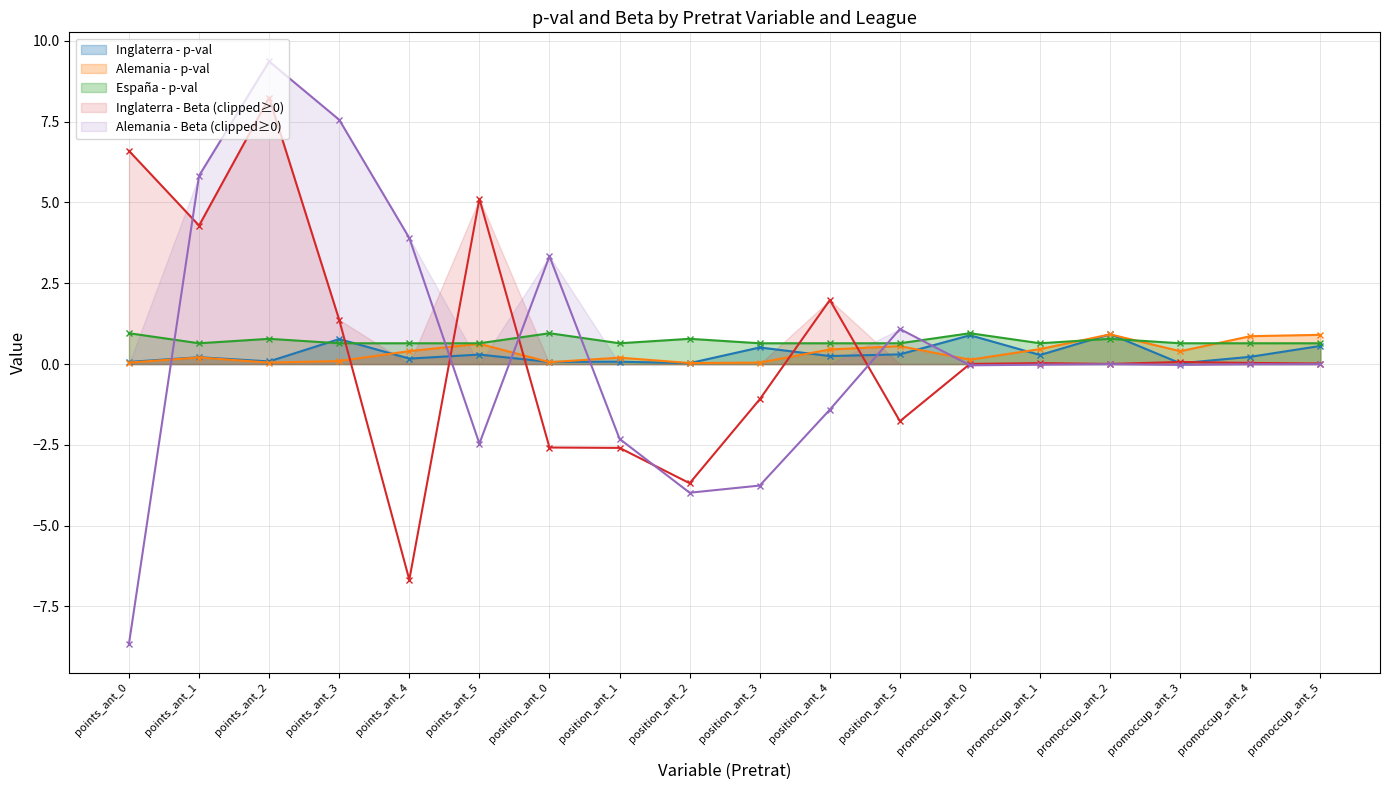

Rank the series at position_ant_2 from lowest to highest value.

Alemania - Beta, Inglaterra - Beta, Inglaterra - p-val, Alemania - p-val, España - p-val